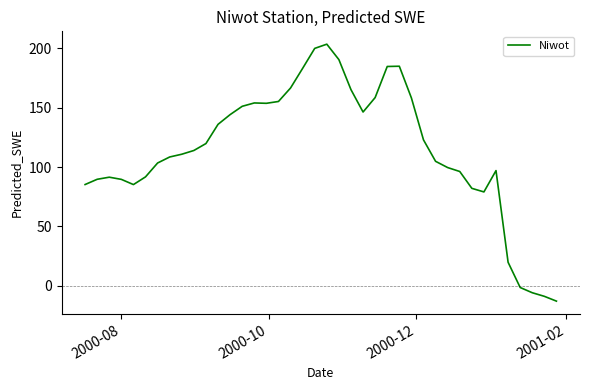

What is the minimum value shown in the chart?

-12.8